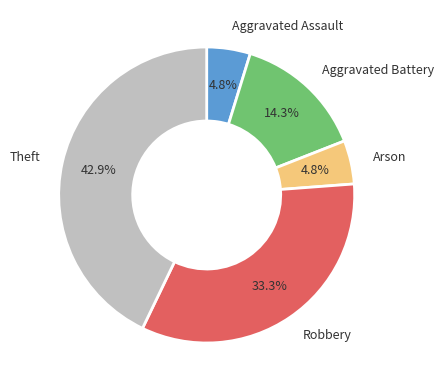

What portion of the pie excludes Theft?

57.1%